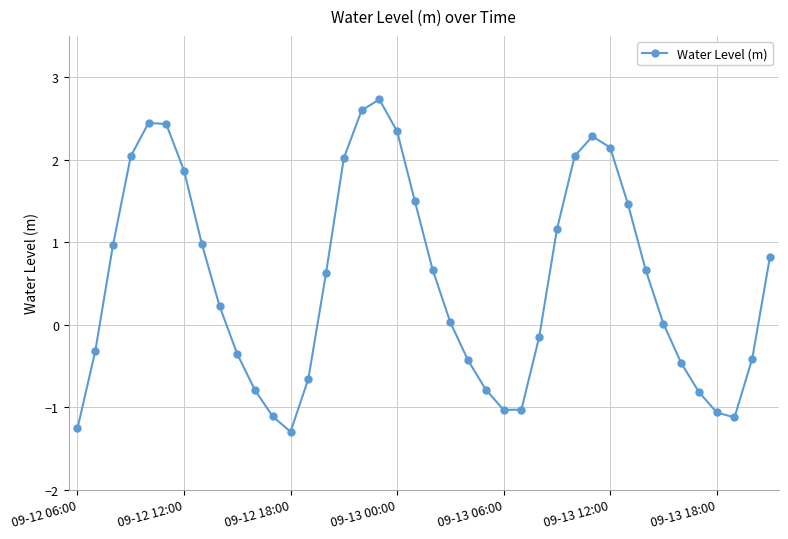

What is the value of the 13th point from the left?

-1.3